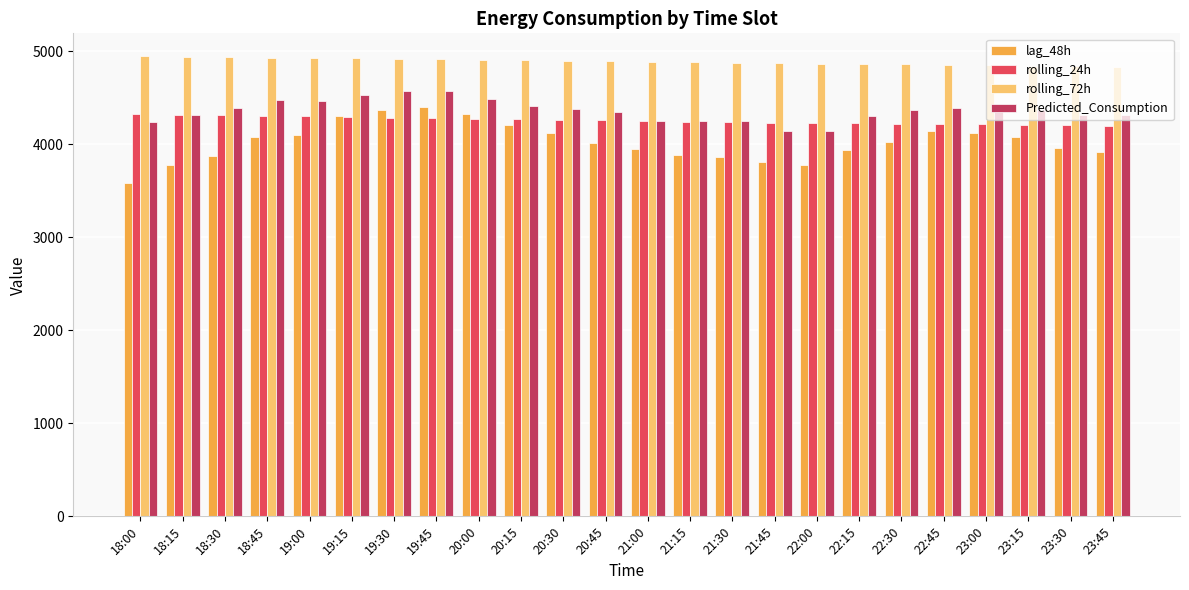

What is the difference between the maximum and minimum values in the rolling_72h series?

113.5